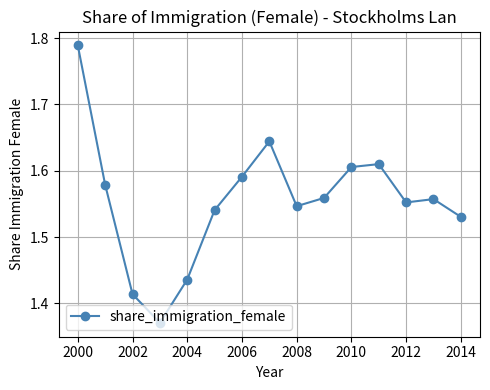

True or false: there are more than 2 points higher than both neighbors.

True